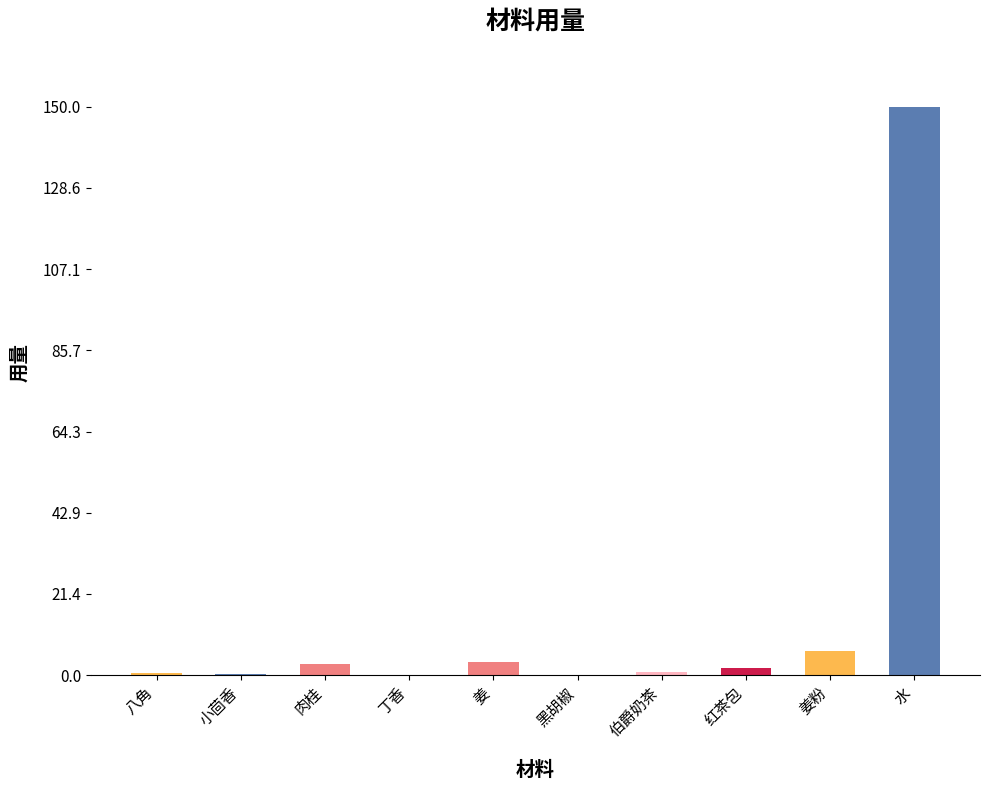

What is the greatest value displayed?

150.0